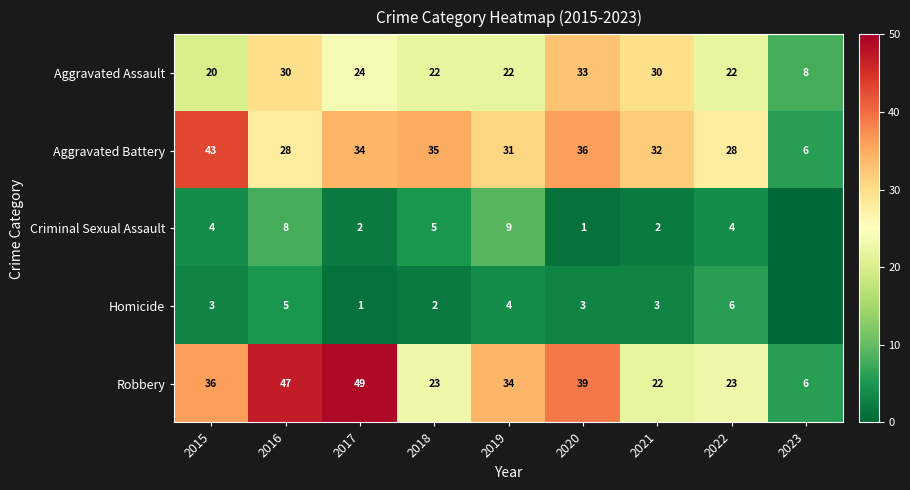

What is the spread (max minus min) of values at 2021?

30